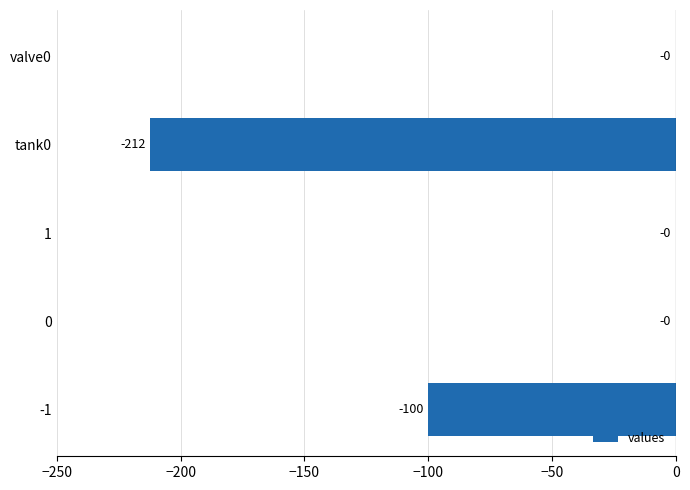

The chart shows a value of 123.8 at 0. True or false?

False